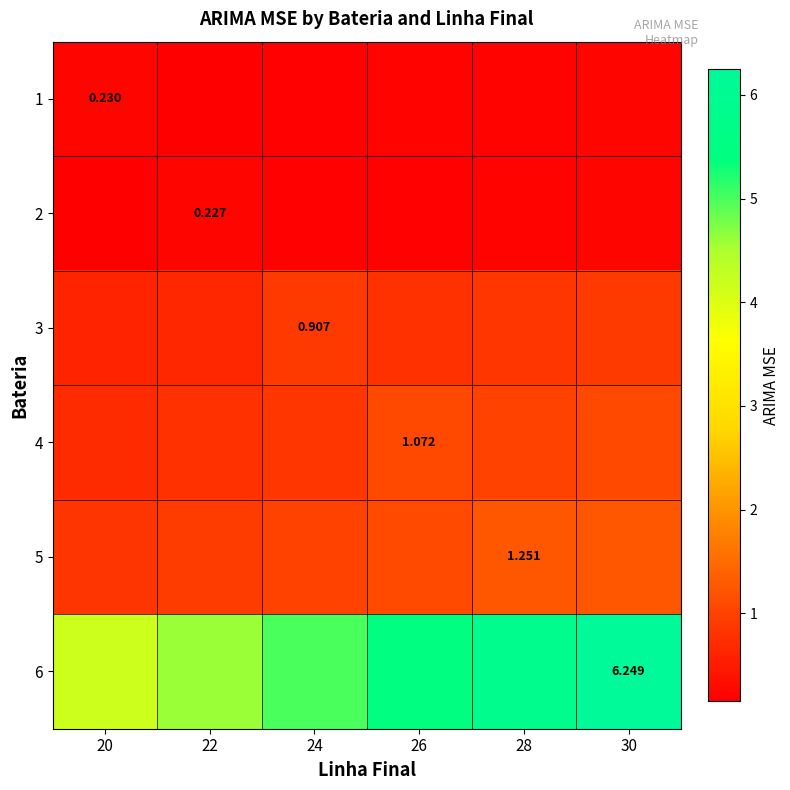

What is the difference between the second highest and minimum values in the 4 series?

0.4